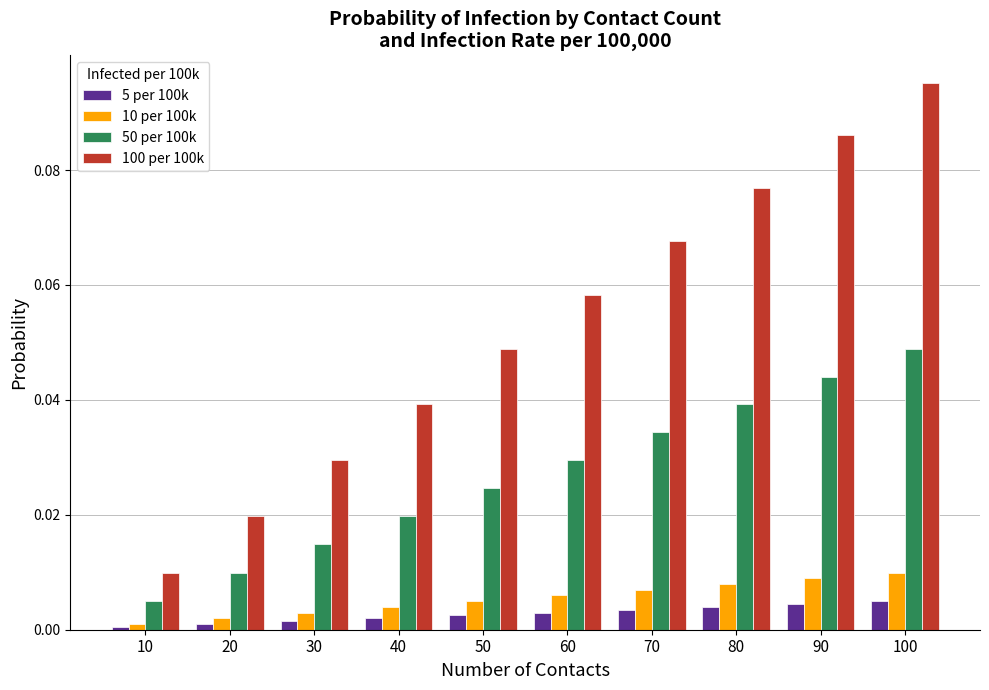

True or false: 50 per 100k has a value of 0.0 at 30.

True